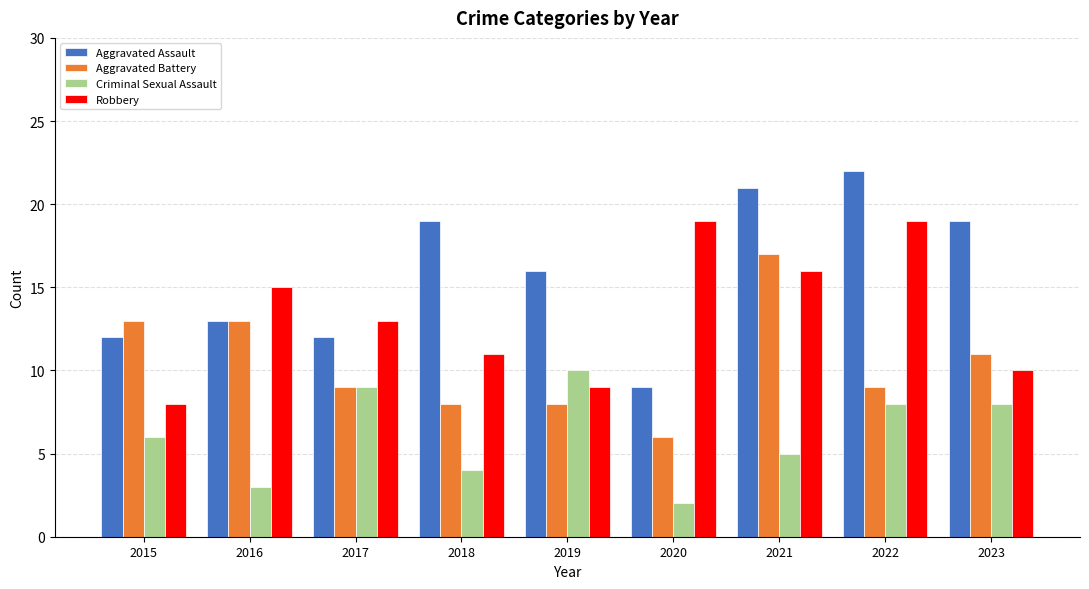

Does the chart contain any negative values?

No